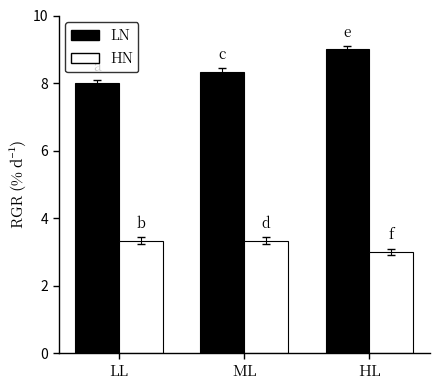

What is the sum of the HN values at LL and HL?

6.3